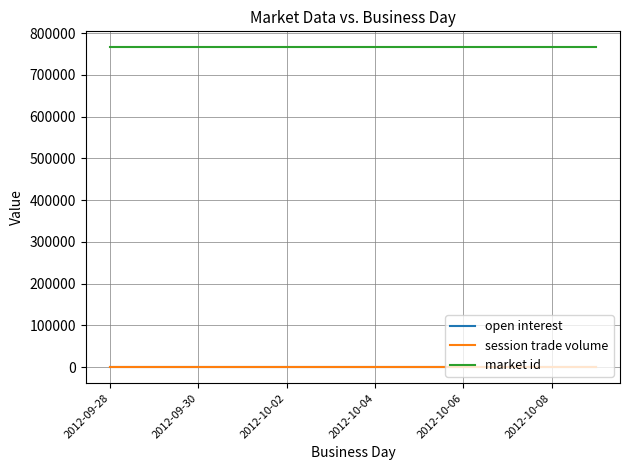

True or false: session trade volume has more than 0 points higher than both neighbors.

False